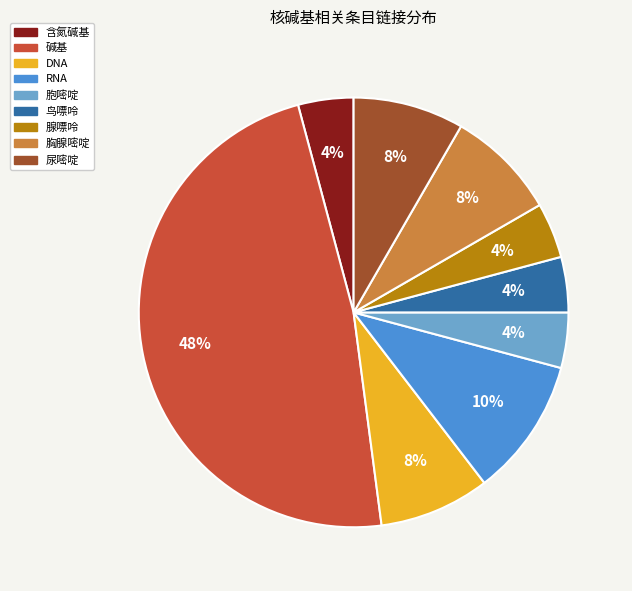

Which category has the biggest portion of the pie?

碱基